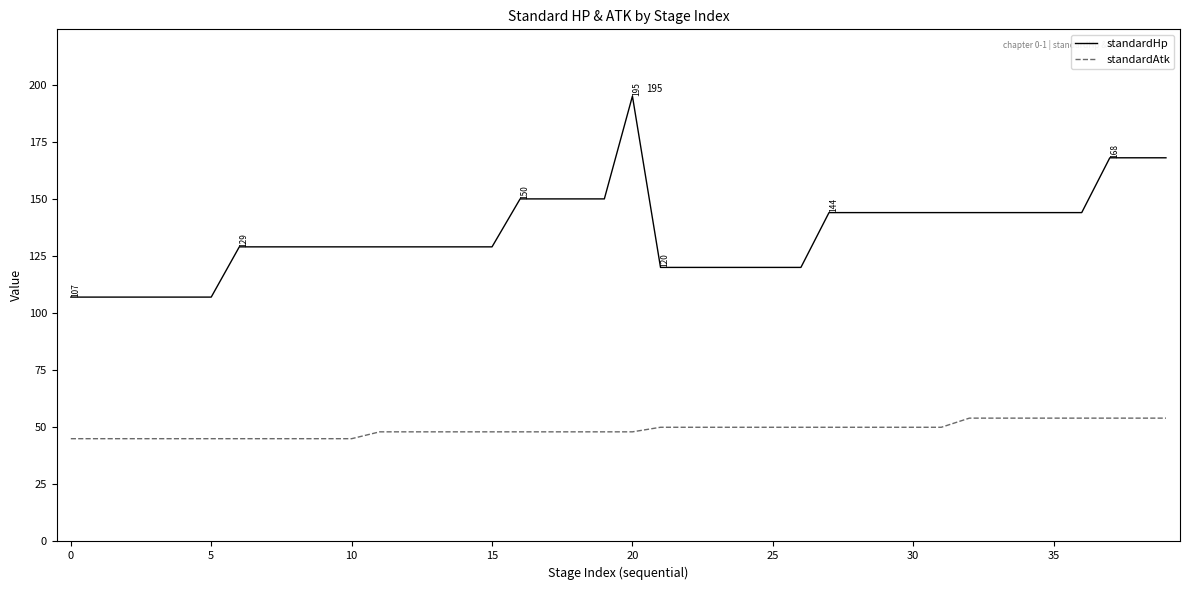

True or false: standardHp and standardAtk cross at least once.

False